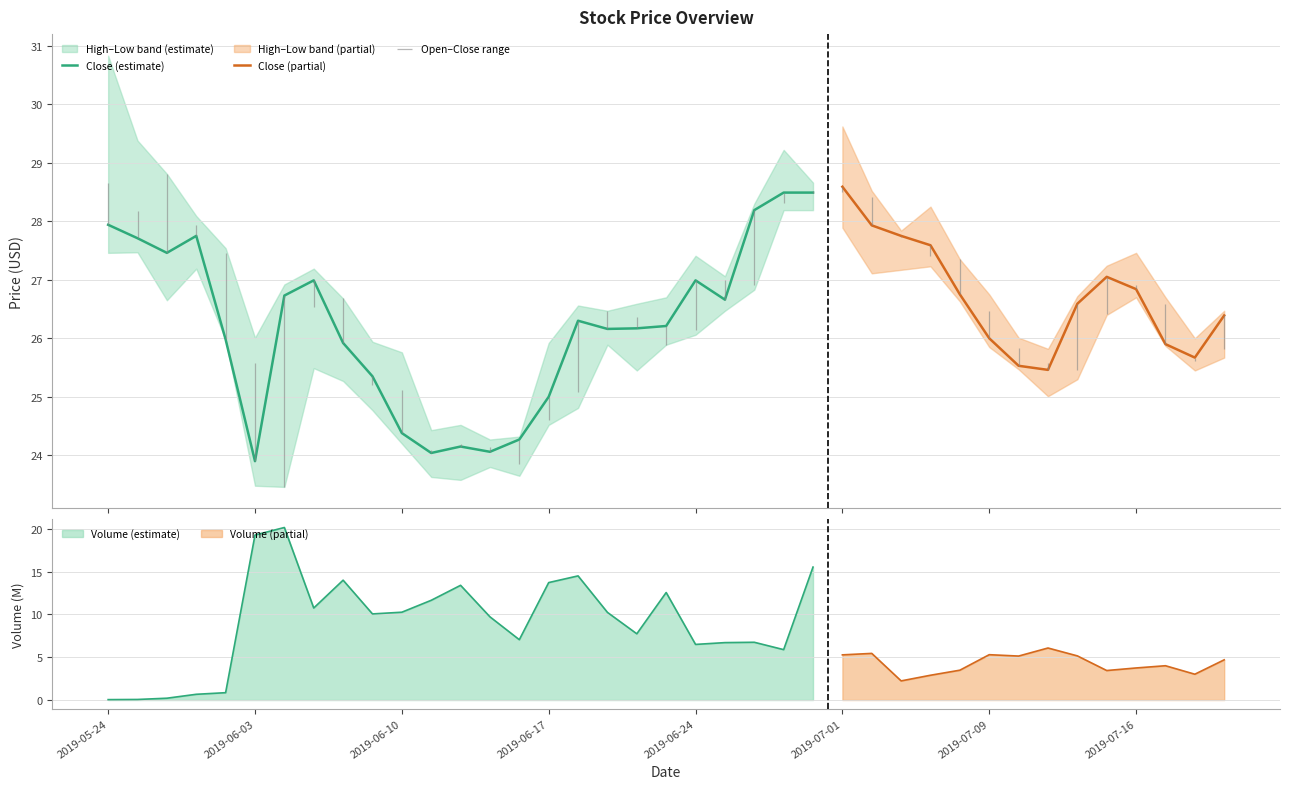

Is the value of low at 2019-07-03 greater than the value of high at 2019-07-01?

No